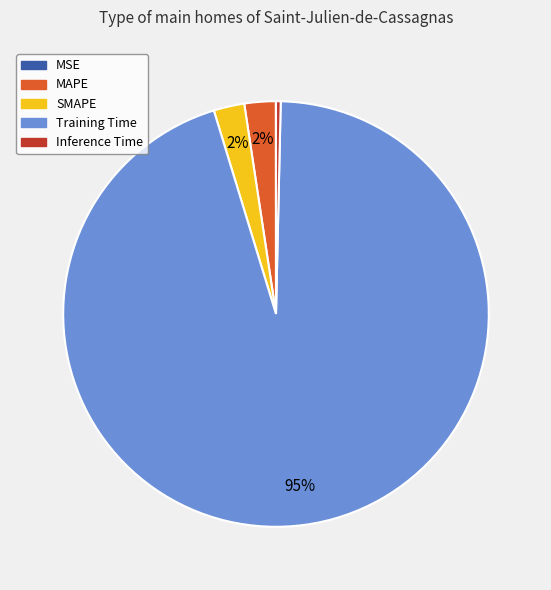

The Training Time slice represents 95% of the pie. True or false?

True